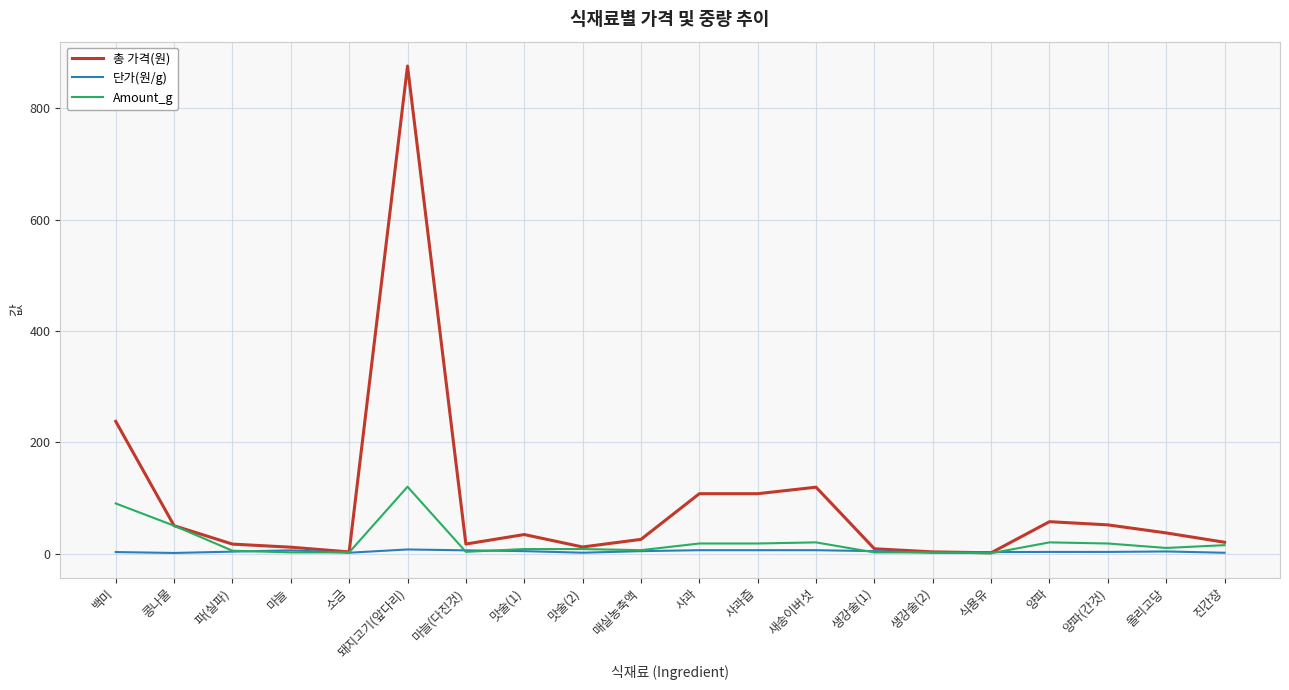

What are all the series names shown in the legend?

총 가격(원), 단가(원/g), Amount_g